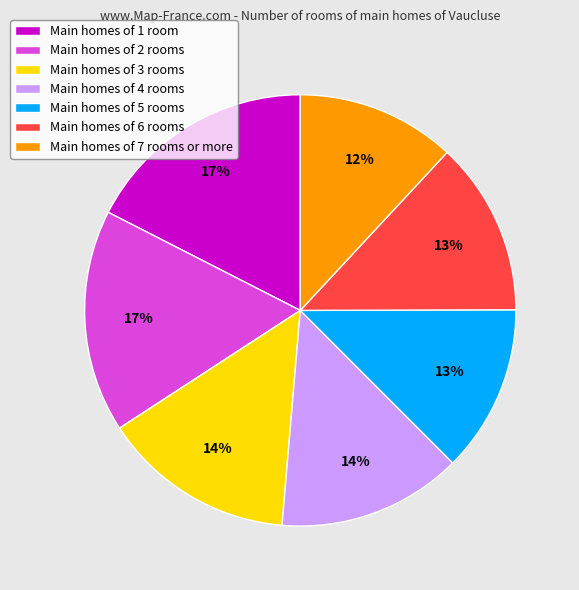

To the nearest percent, what portion does Main homes of 1 room represent?

17%